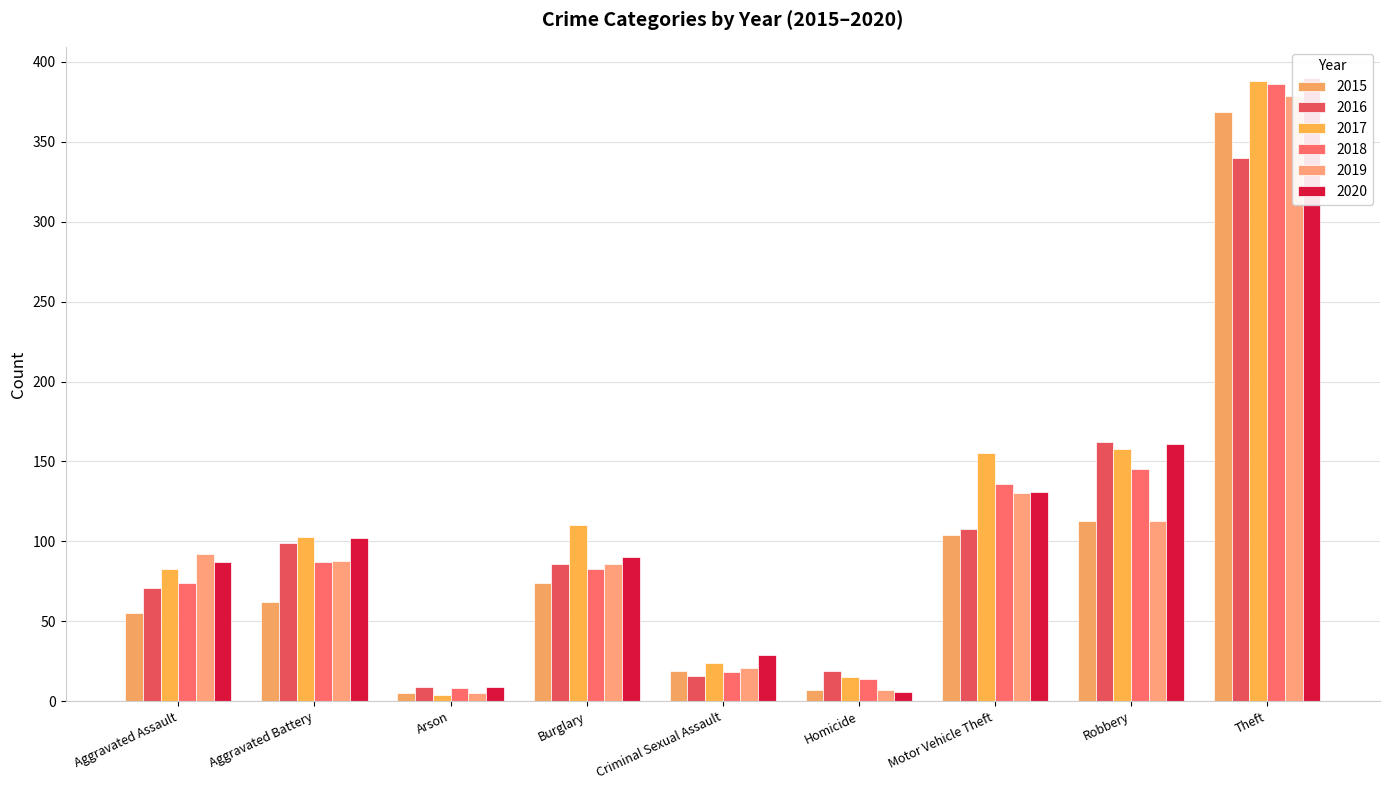

What is the average value of the 2020 series?

112